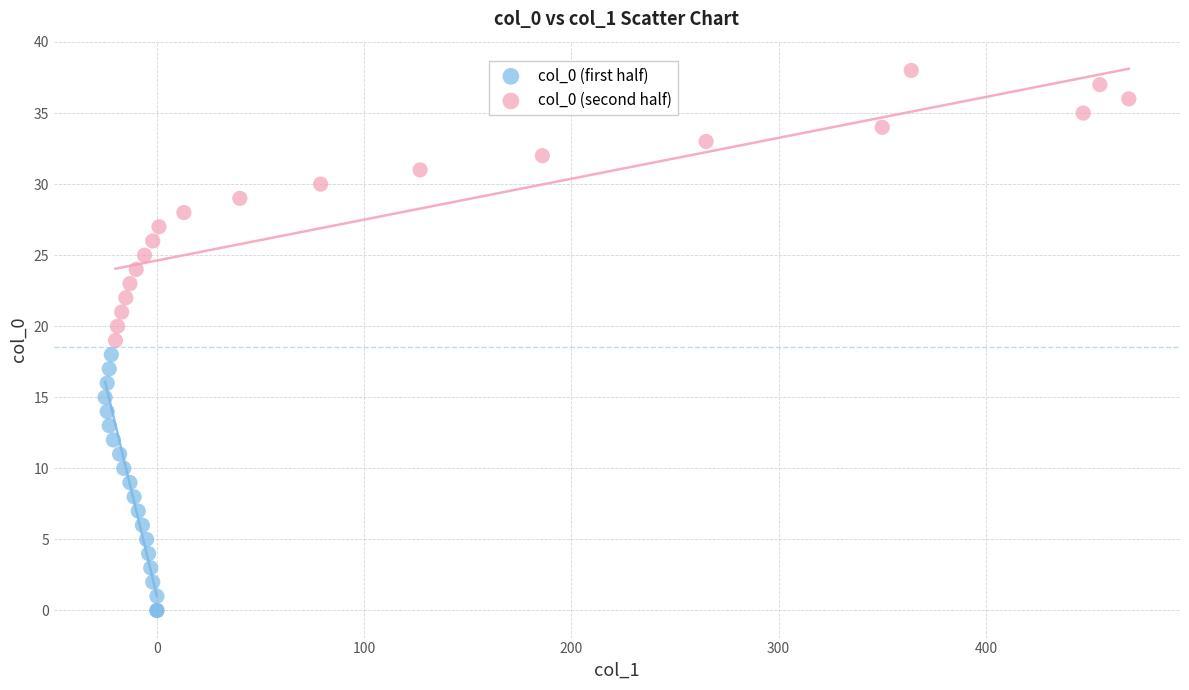

What are all the series names shown in the legend?

col_0 (first half), col_0 (second half)